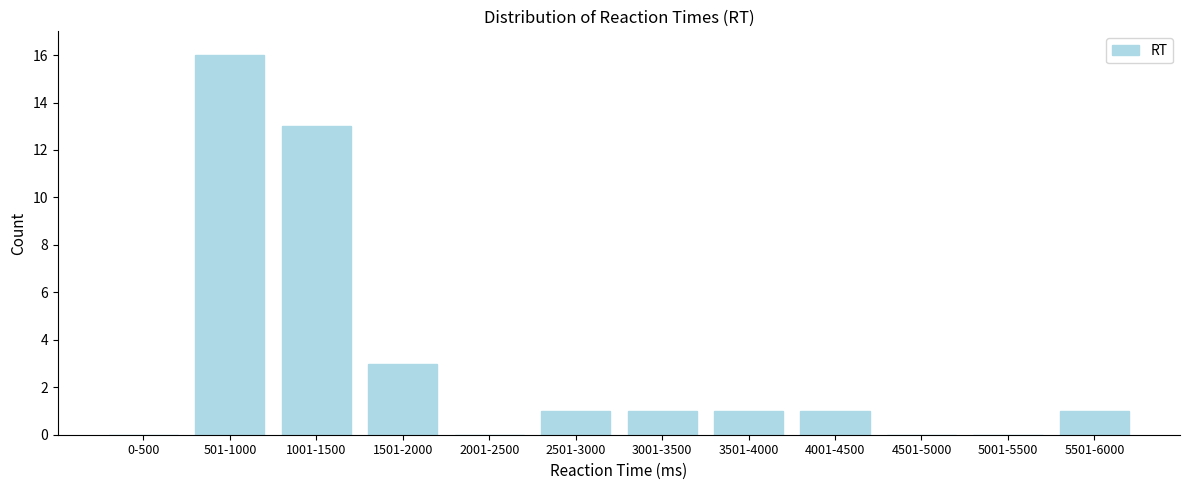

Reading left to right, what are all the values shown in this chart?

0-500=0	501-1000=16	1001-1500=13	1501-2000=3	2001-2500=0	2501-3000=1	3001-3500=1	3501-4000=1	4001-4500=1	4501-5000=0	5001-5500=0	5501-6000=1